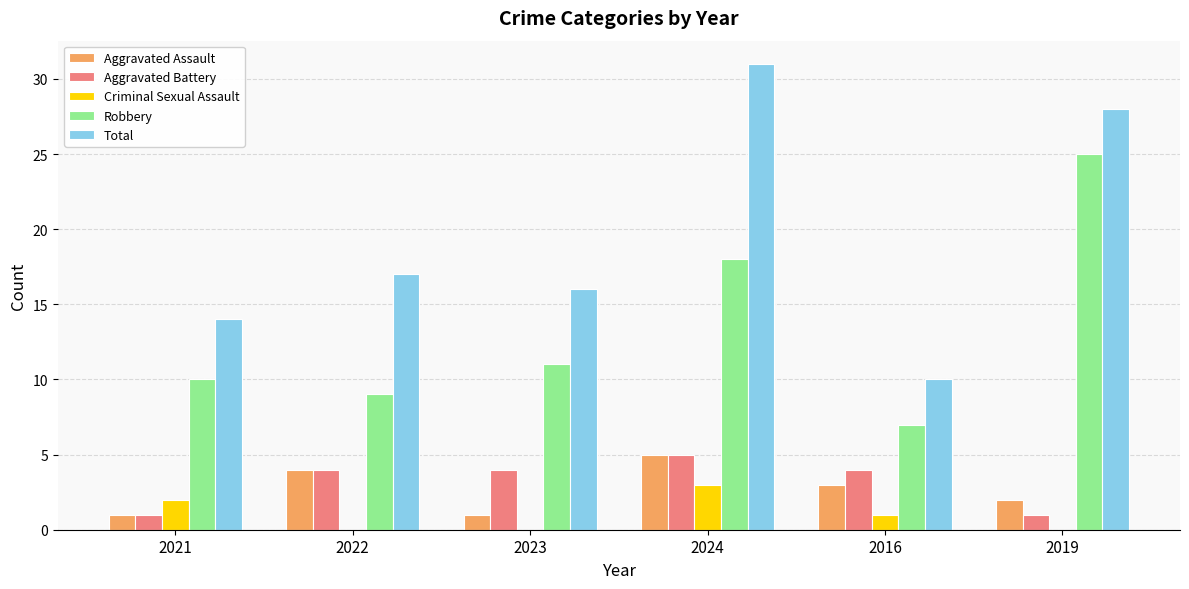

Is the value of Criminal Sexual Assault at 2023 greater than the value of Robbery at 2021?

No